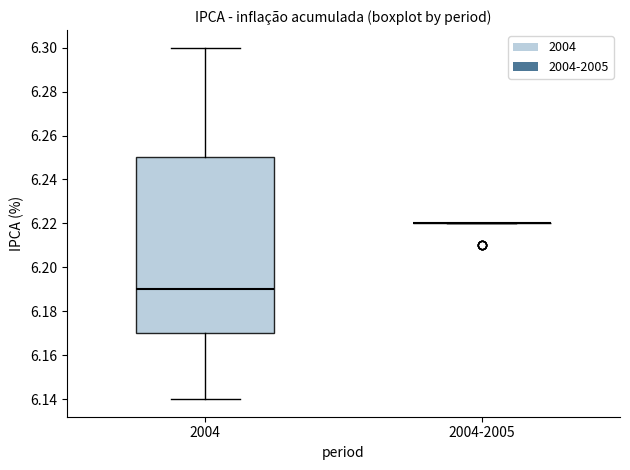

Reading left to right, read every box against the y-axis: the position of its median line, the range the box covers, and the ends of its whiskers. The values are not printed on the chart, so give them approximately, as read against the axis.

2004: median 6.19, box 6.17 to 6.25, whiskers 6.14 to 6.30
2004-2005: box collapsed to a line at 6.22, whiskers 6.22 to 6.22